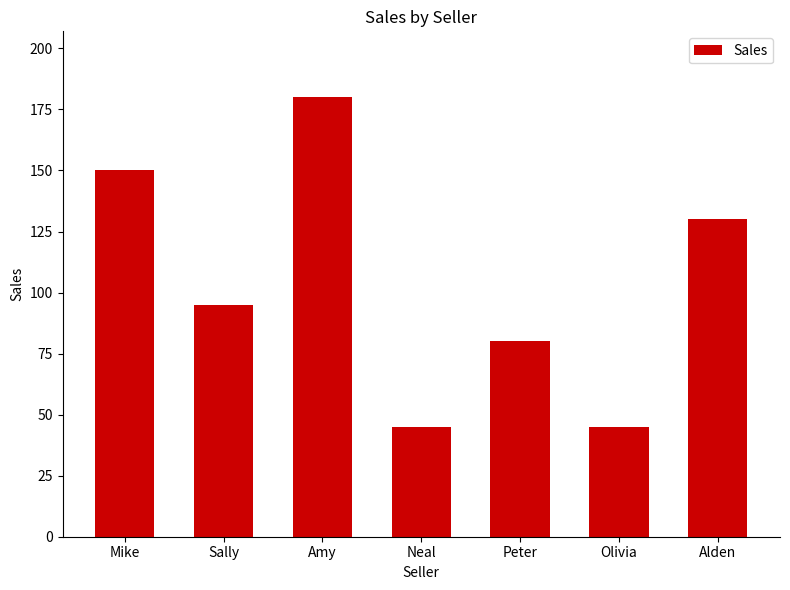

What is the ratio of the value at Olivia to the value at Sally?

0.5